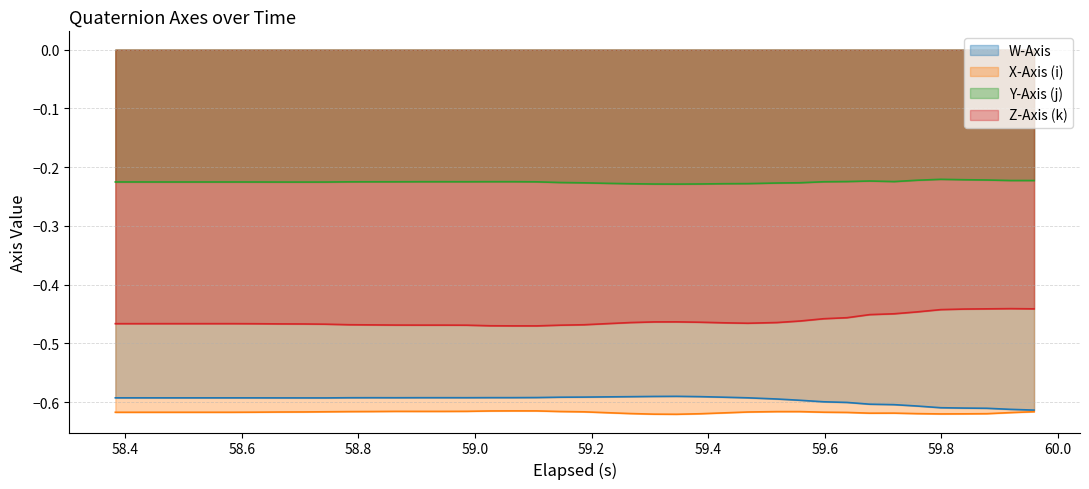

True or false: X-Axis (i) and Y-Axis (j) intersect in this chart.

False